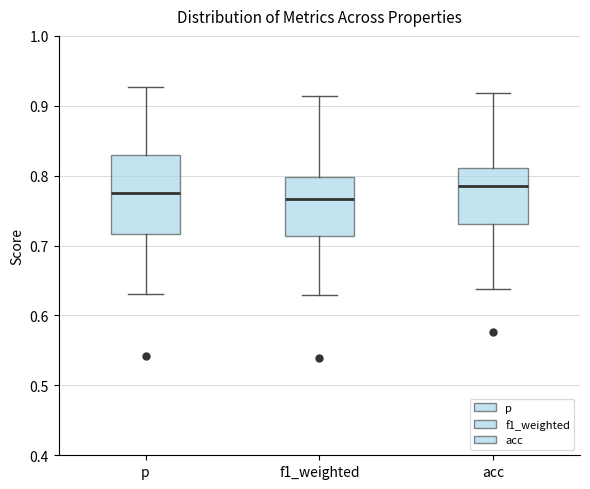

Which box is the tallest, from its lower edge to its upper edge?

p